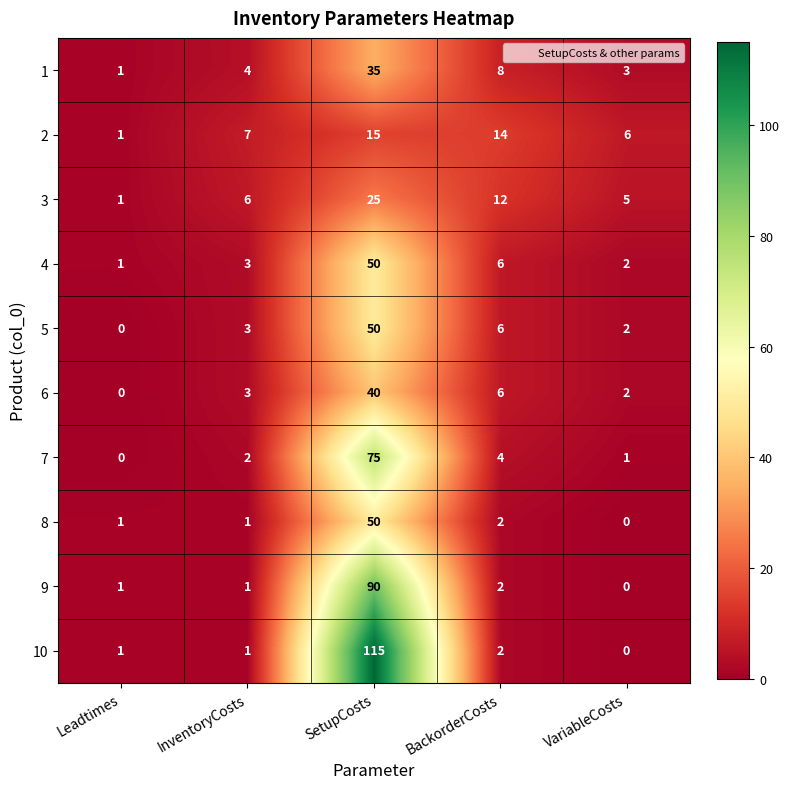

Which category has the highest value across all series?

SetupCosts